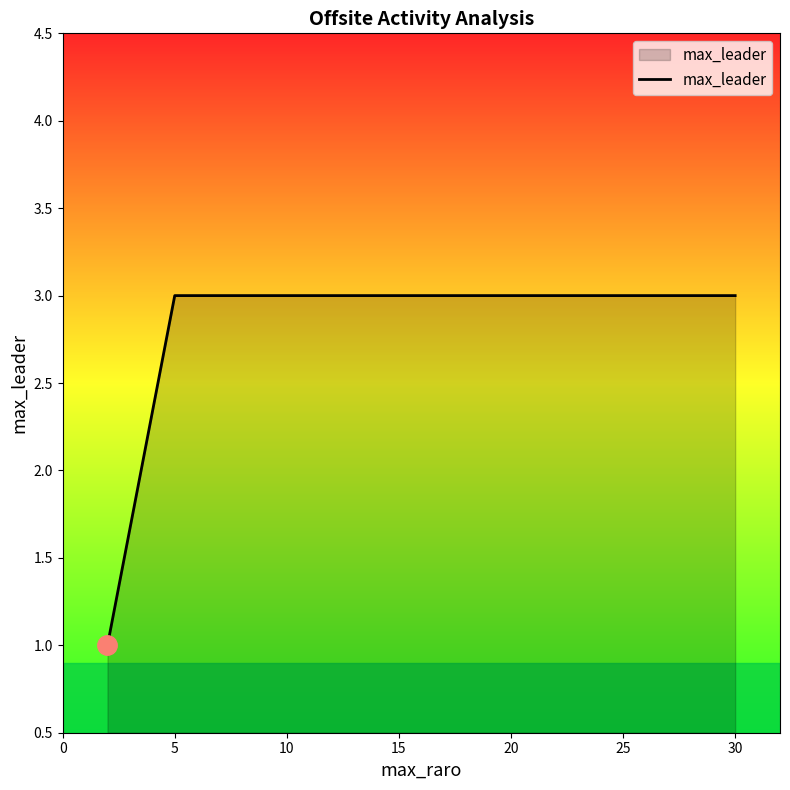

True or false: the data has more than 2 interior local peaks.

False